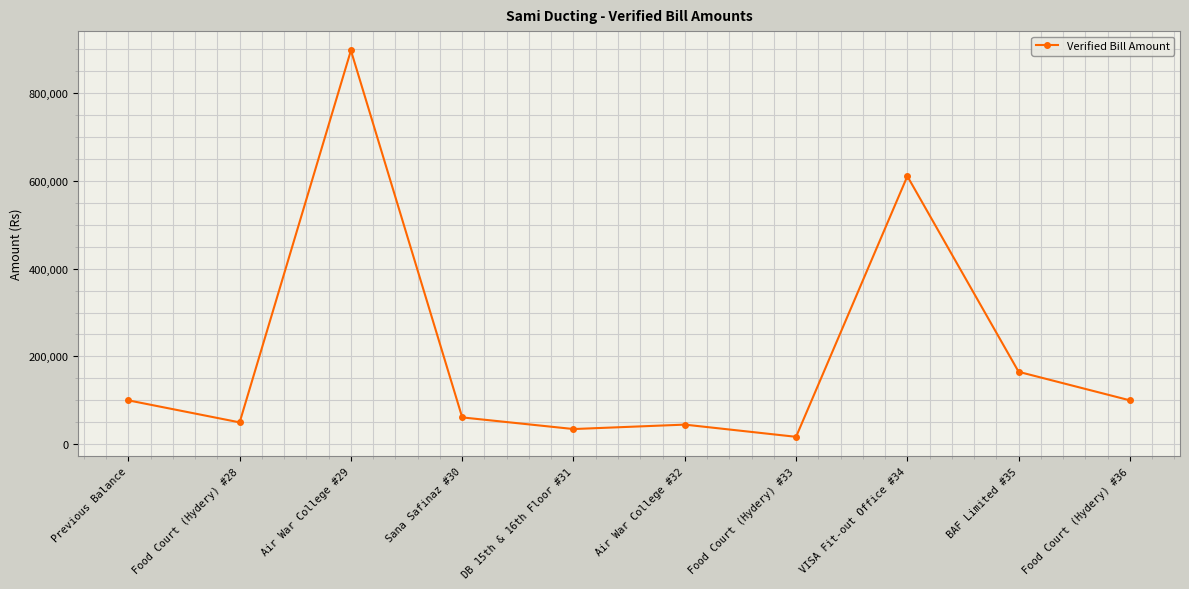

True or false: the data shows 49840 at Food Court (Hydery) #28.

True